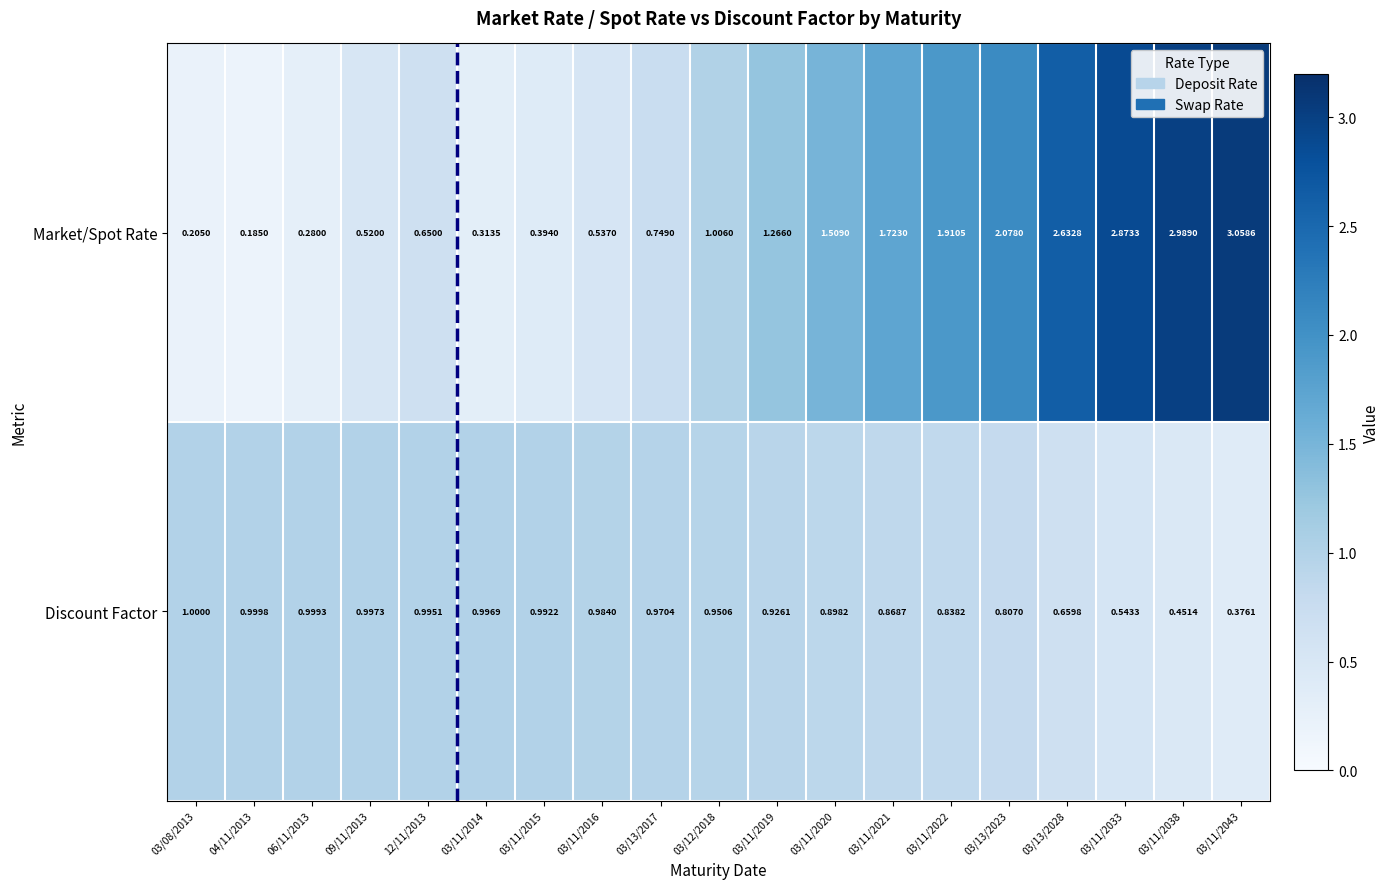

Count the number of data series in this chart.

2